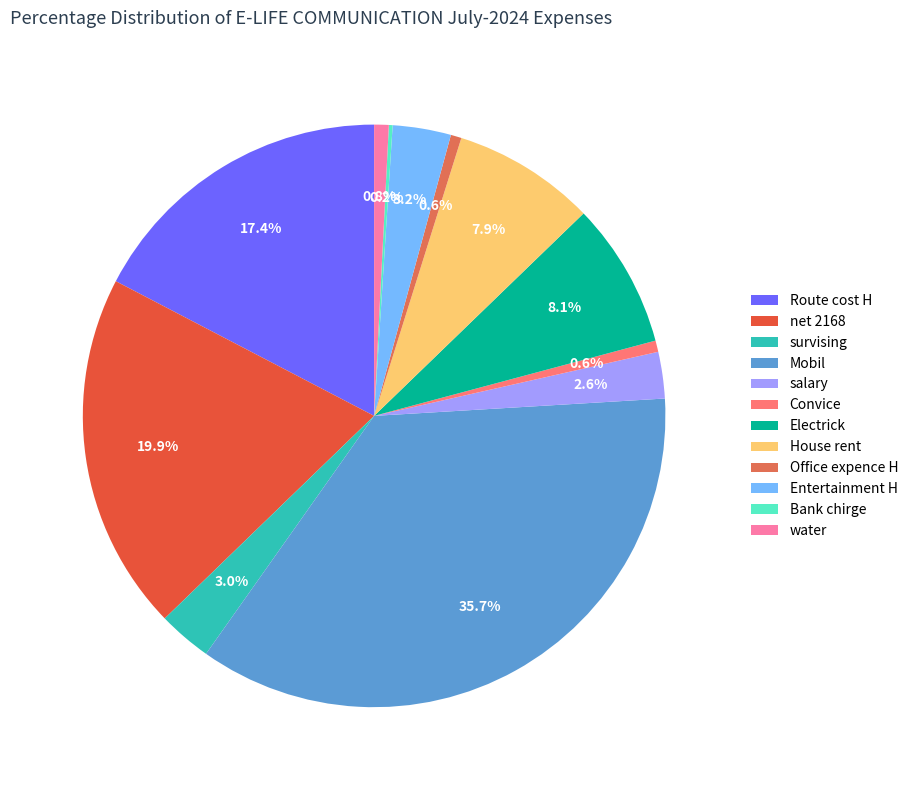

Which slice is the largest?

Mobil